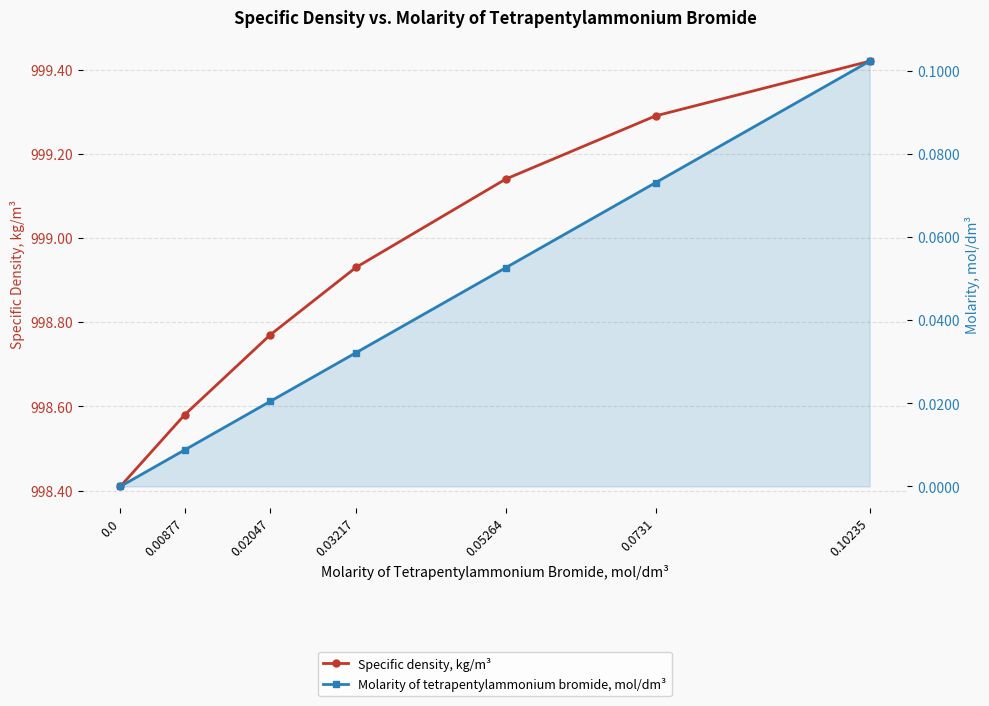

What is the spread (max minus min) of values at 0.0?

998.4